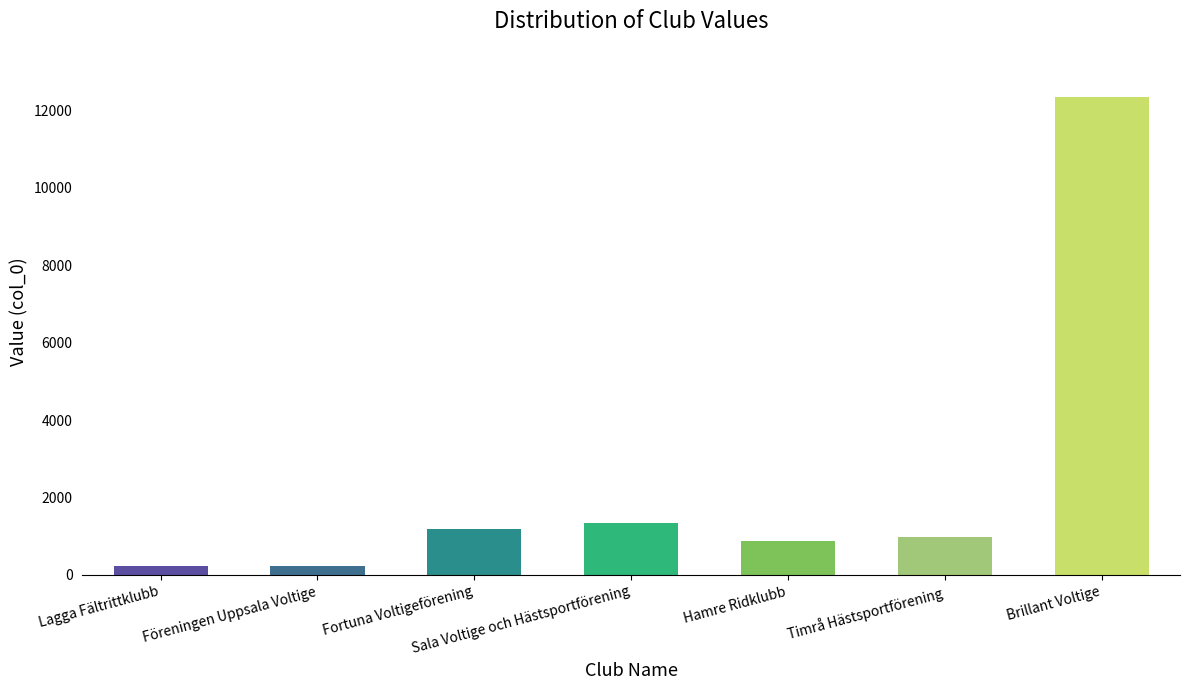

What is the sum of all values?

17184